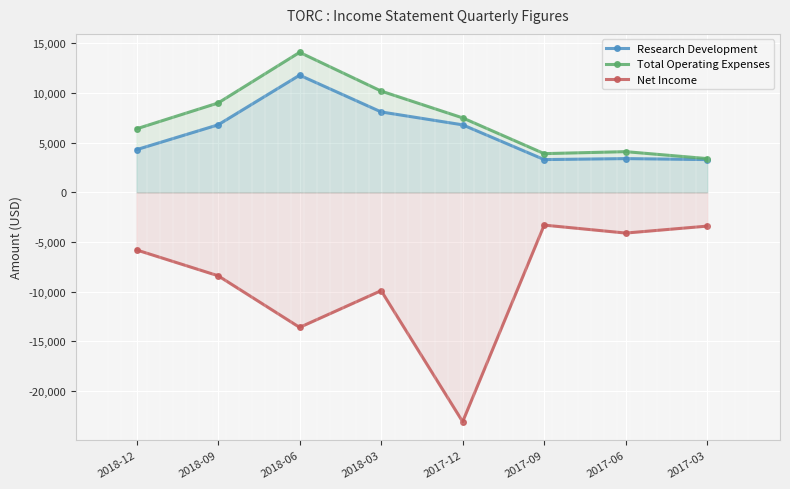

True or false: Net Income has a value of -3345 at 2018-03.

False